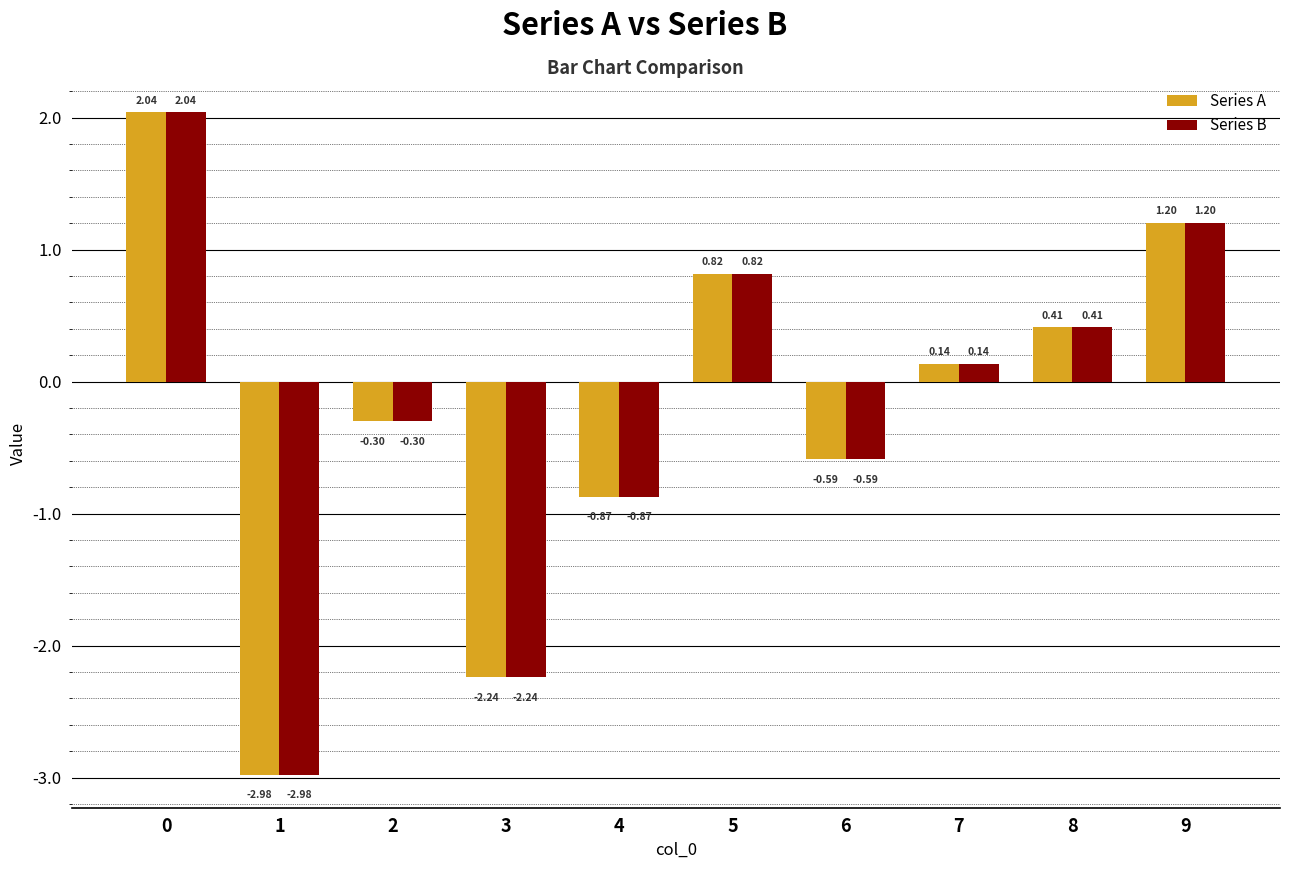

What is the difference between the second highest and minimum values in the Series A series?

4.2